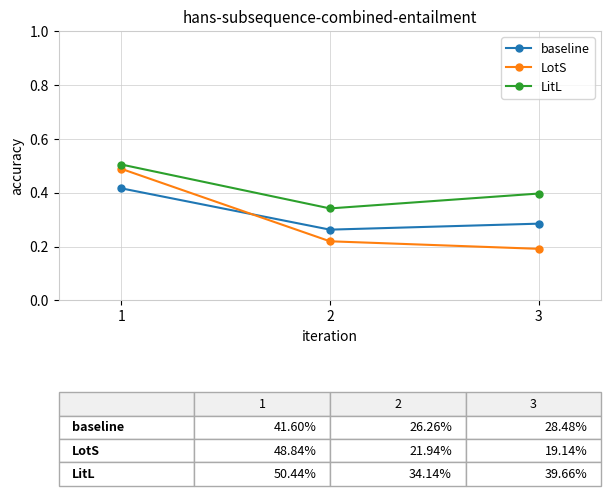

What is the sum of all LitL values?

1.2